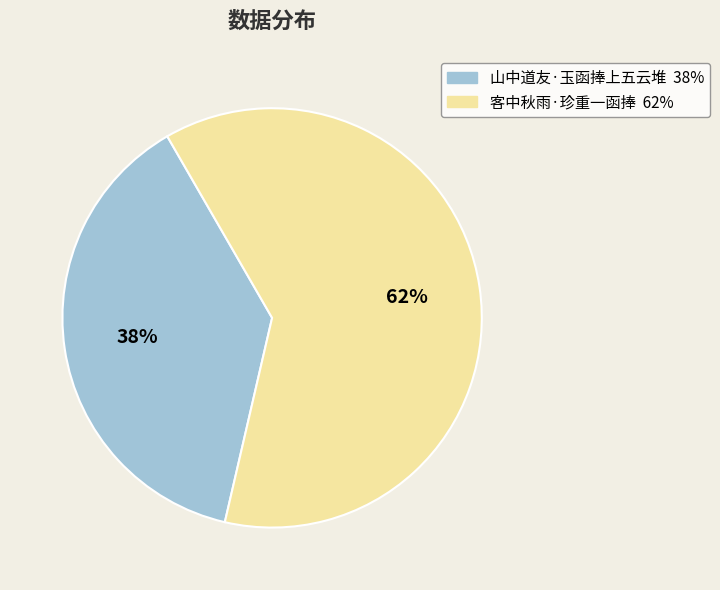

To the nearest percent, what is the average slice percentage?

50%